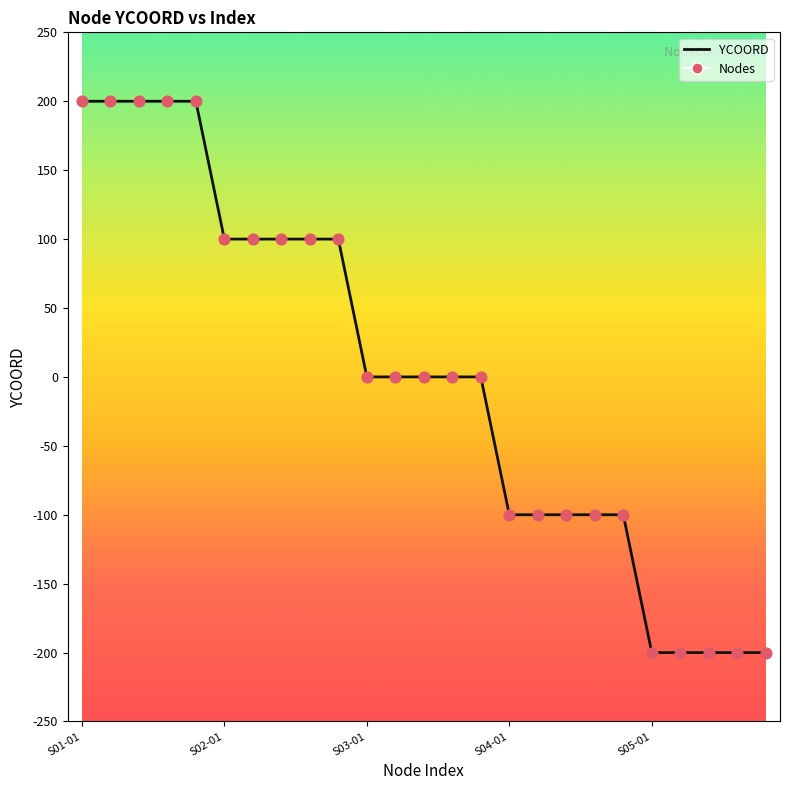

What is the difference between the maximum and minimum values?

400